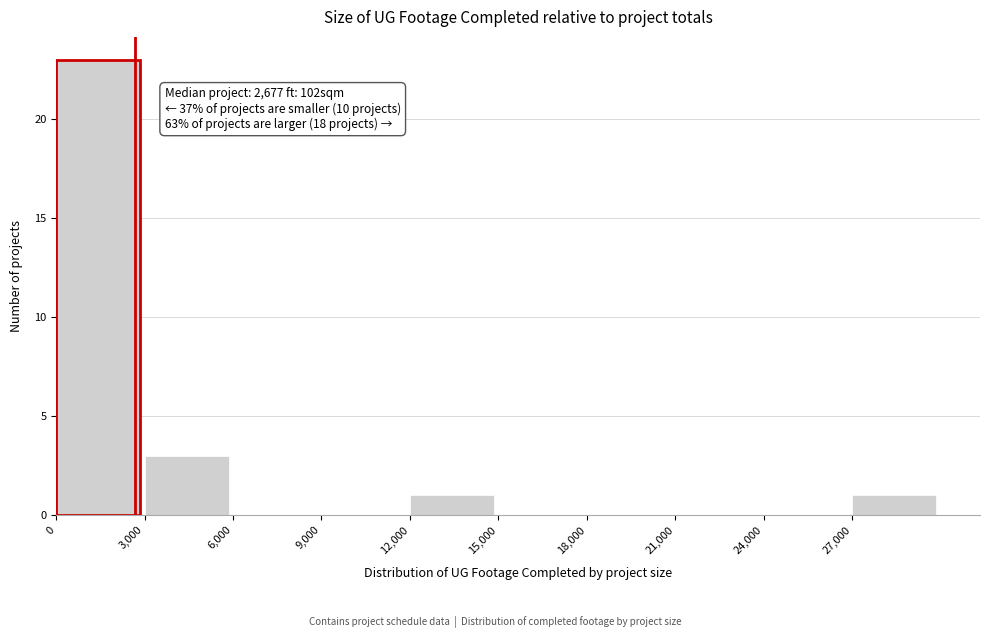

Over which range of the x-axis is the bar tallest?

0 to 3000